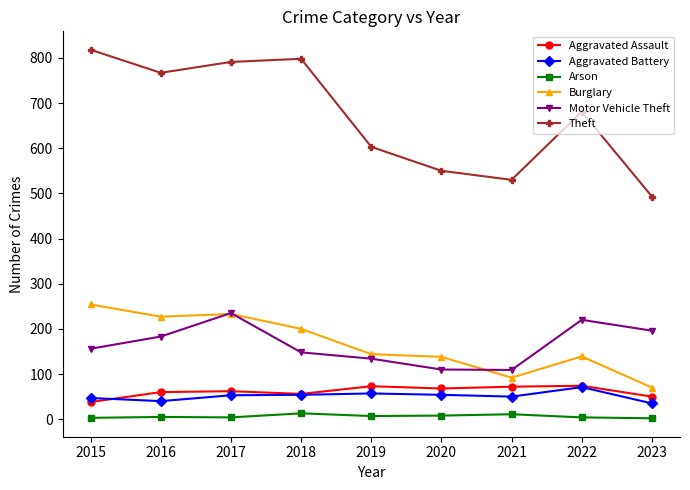

What is the value of the Motor Vehicle Theft point at the 8th from the left?

220